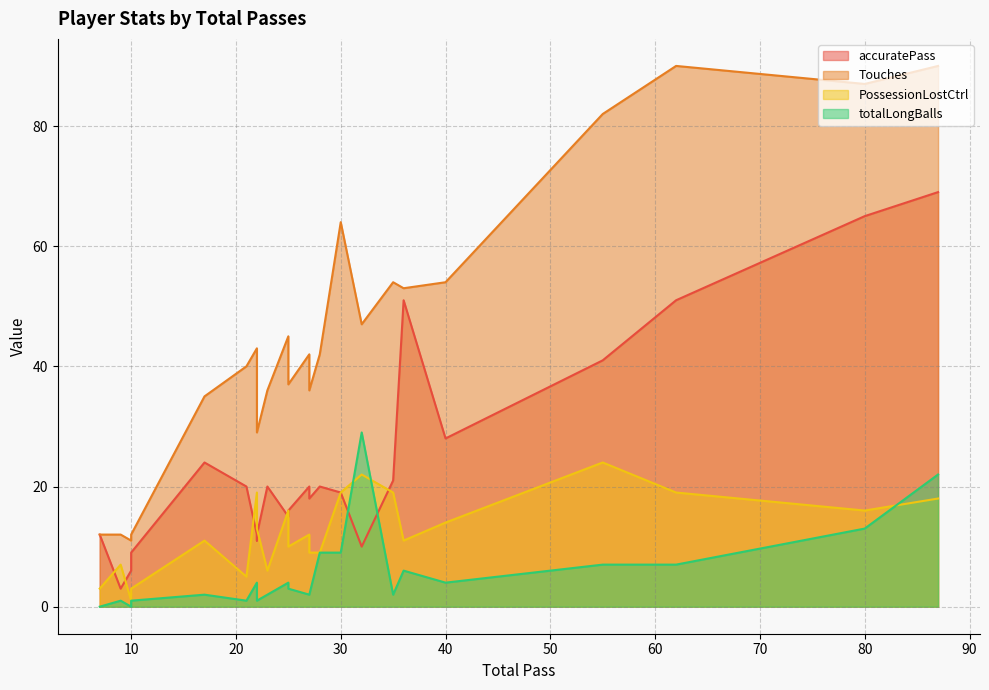

True or false: Touches and accuratePass cross at least once.

False